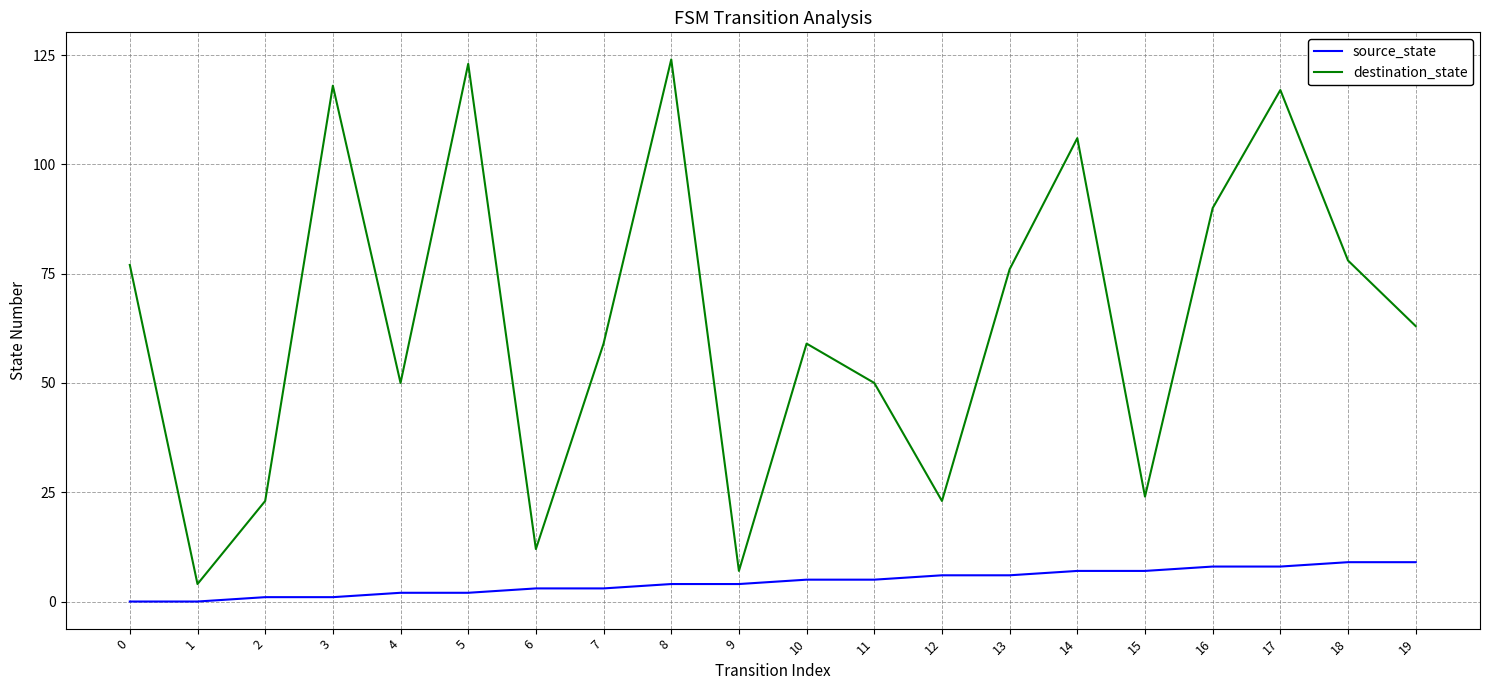

At which category is the sum across all series the highest?

8